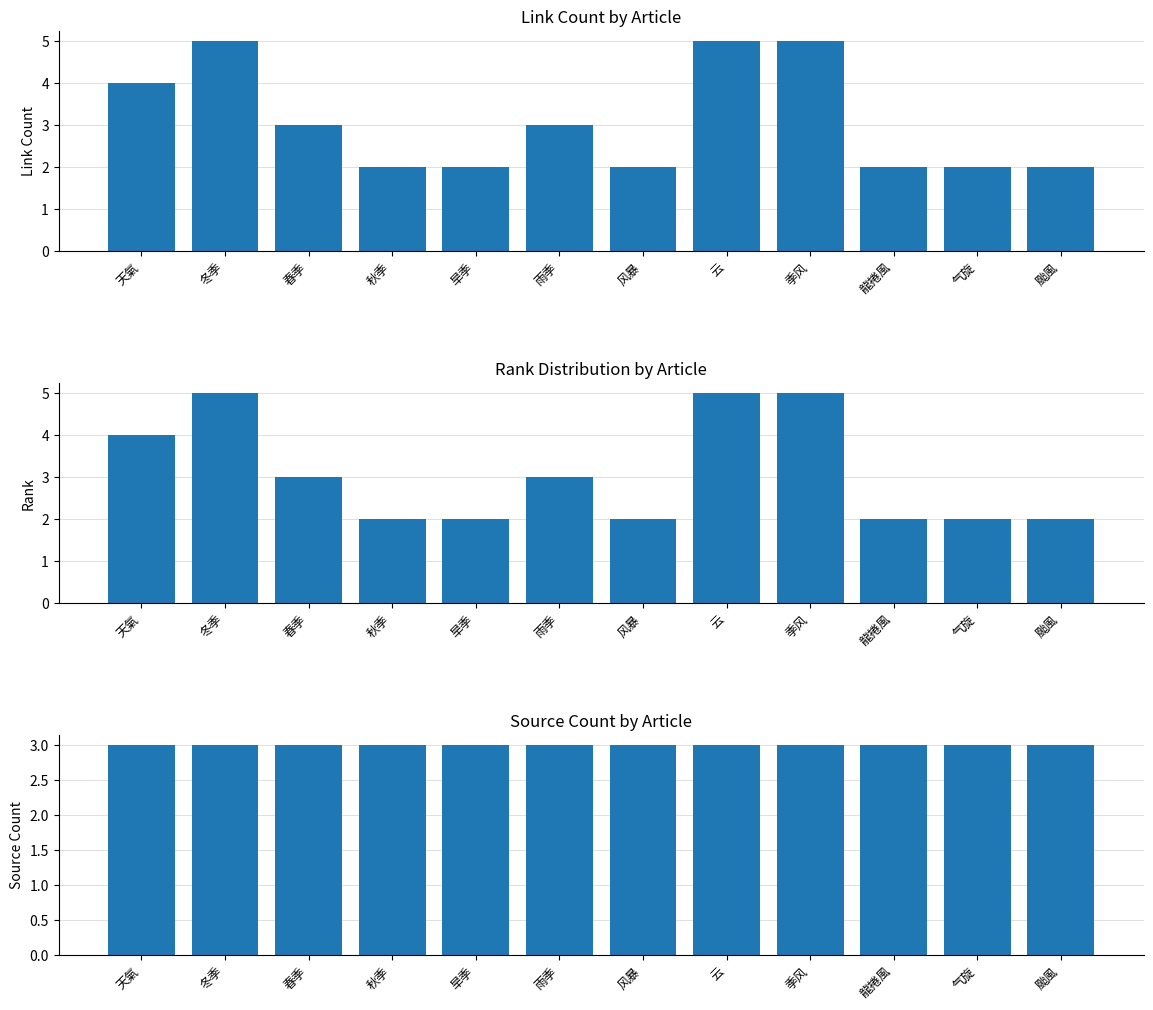

At which category does the chart reach its peak across all series?

冬季